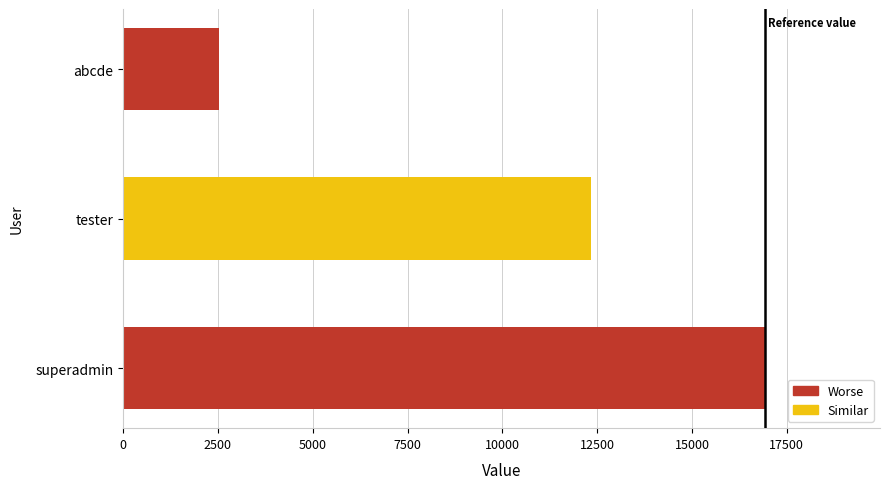

Rank the categories by value from highest to lowest.

superadmin, tester, abcde